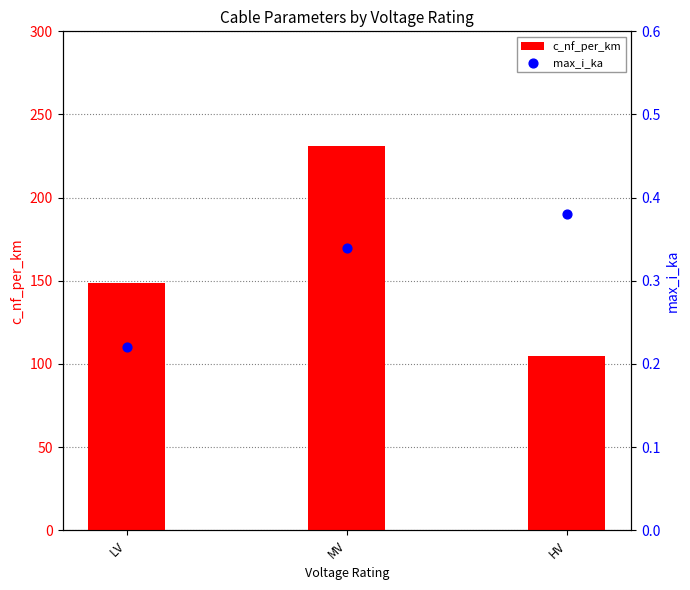

Which series reaches the maximum Y coordinate?

c_nf_per_km